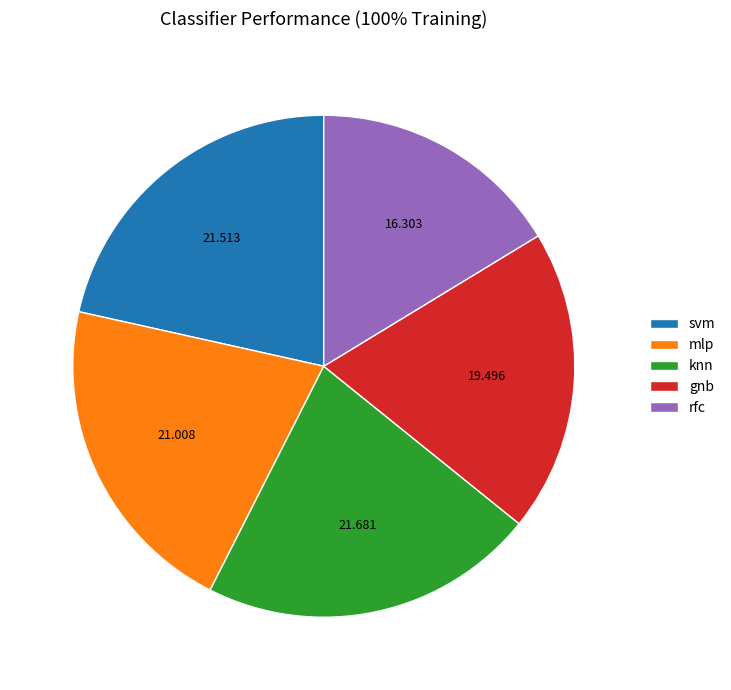

Is the sum of gnb and mlp greater than half?

No